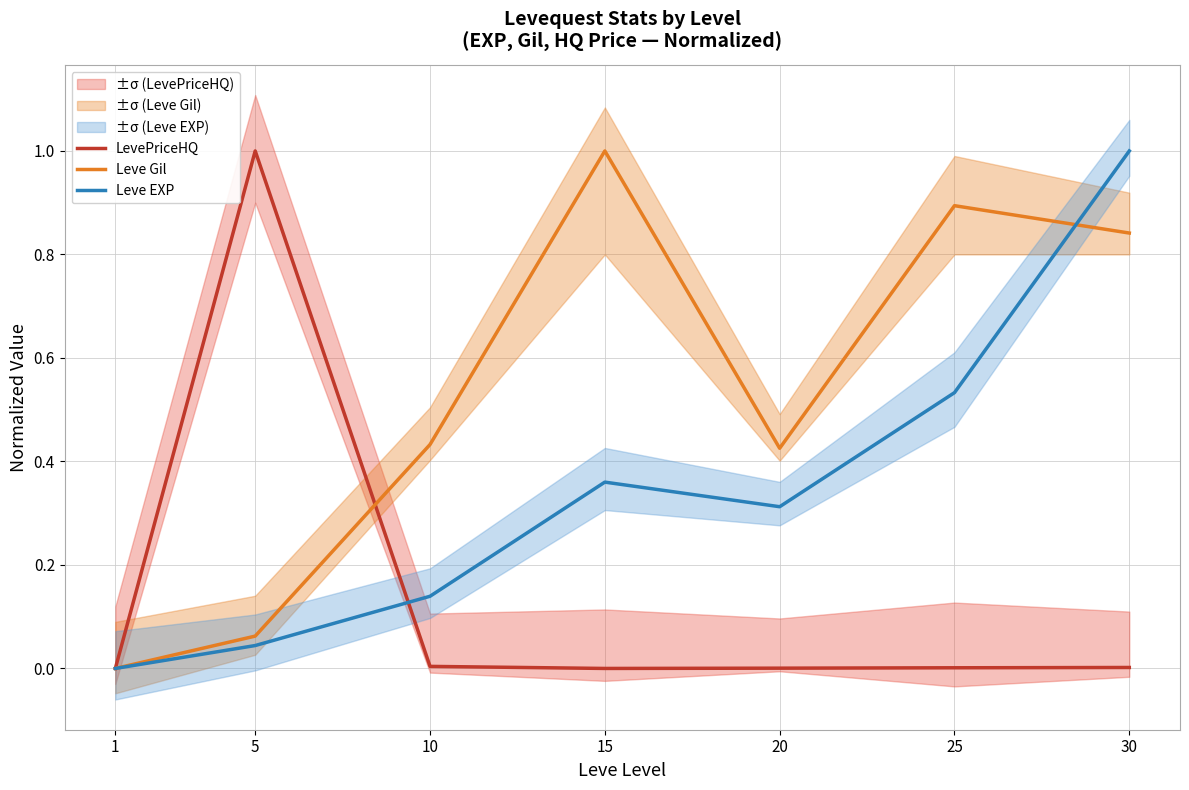

Which series has the largest range (max minus min)?

LevePriceHQ